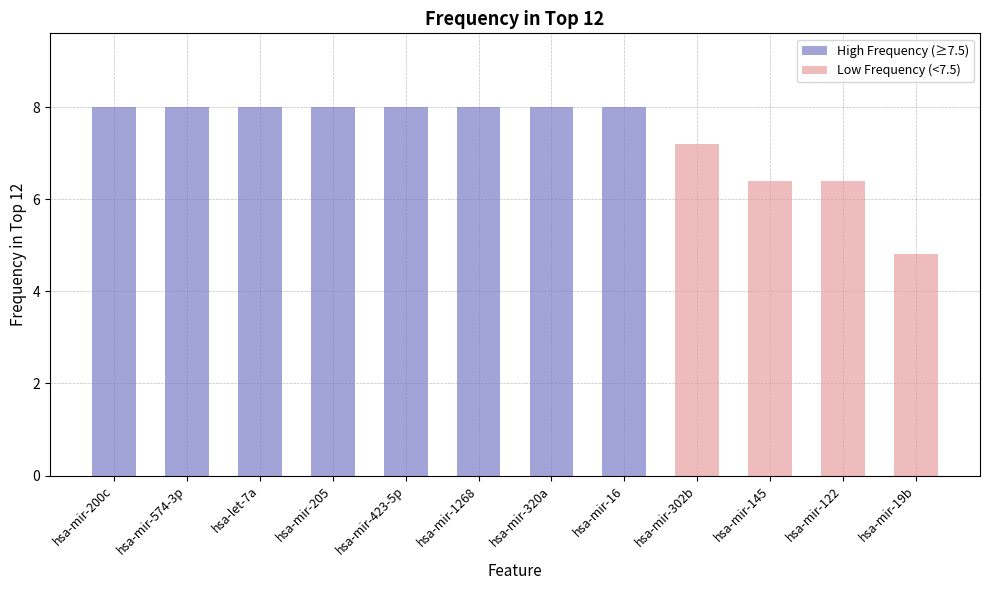

What is the sum of all values?

88.8